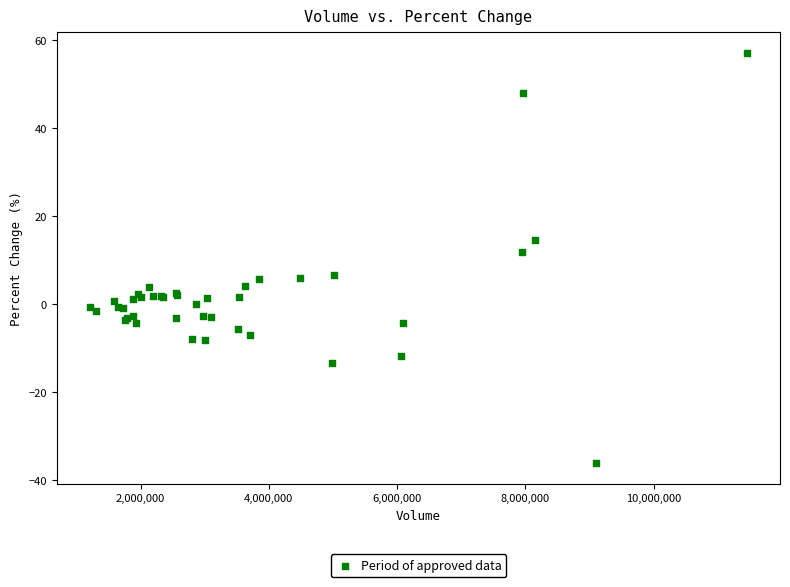

What Y value in the scatter plot is closest to 10?

11.8